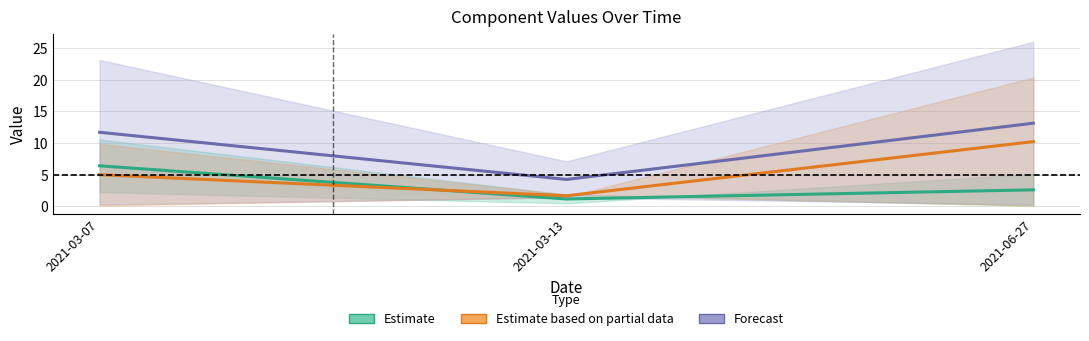

The Estimate based on partial data series shows 8.1 at 2021-03-07. True or false?

False